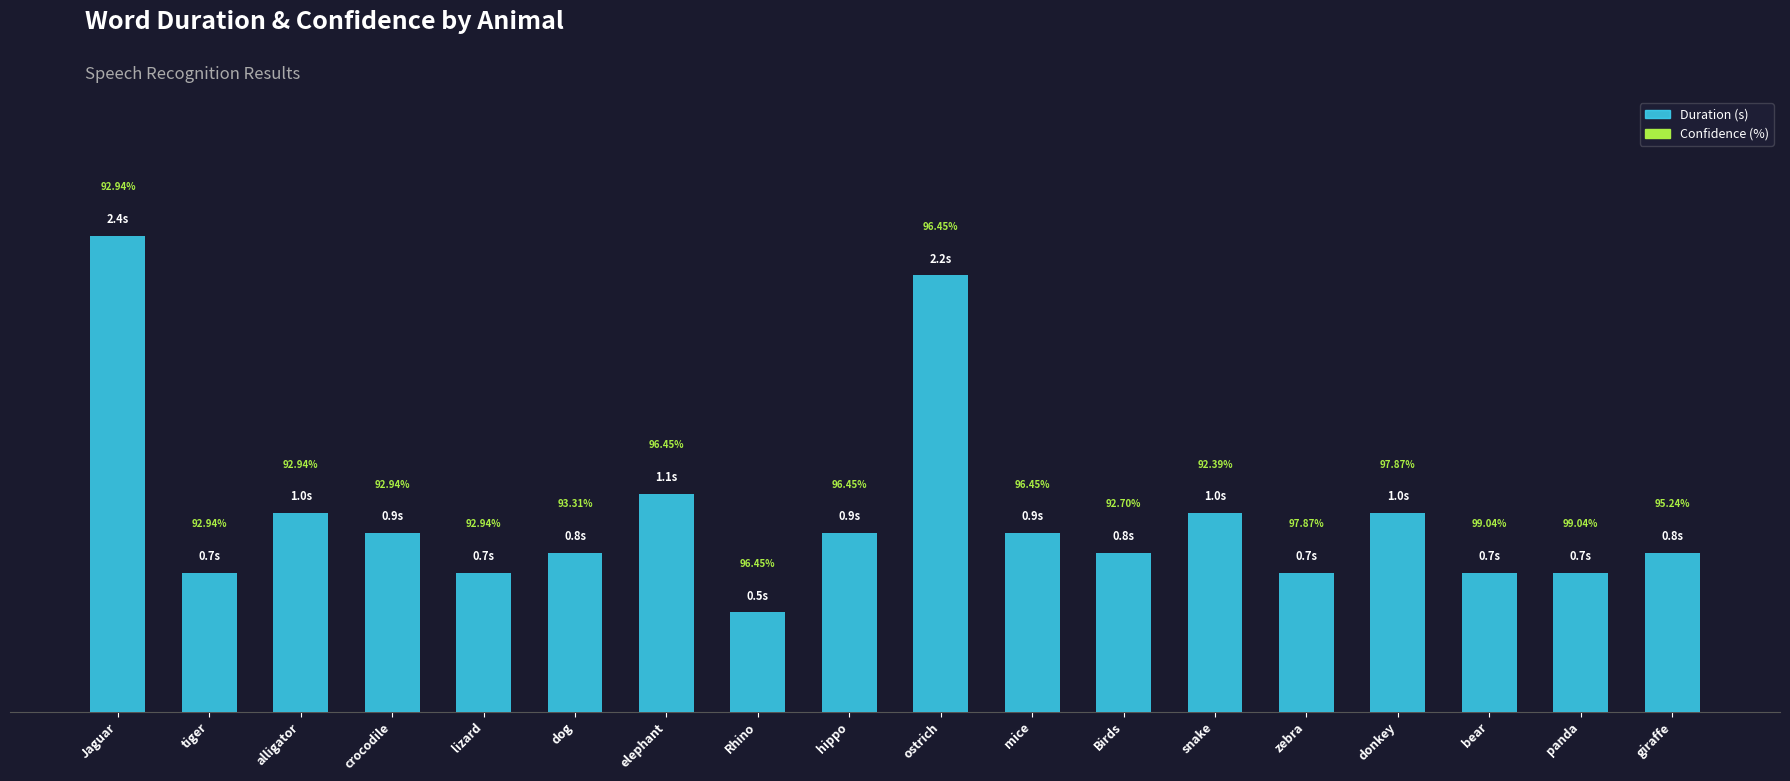

The value at bear is 0.7. True or false?

True